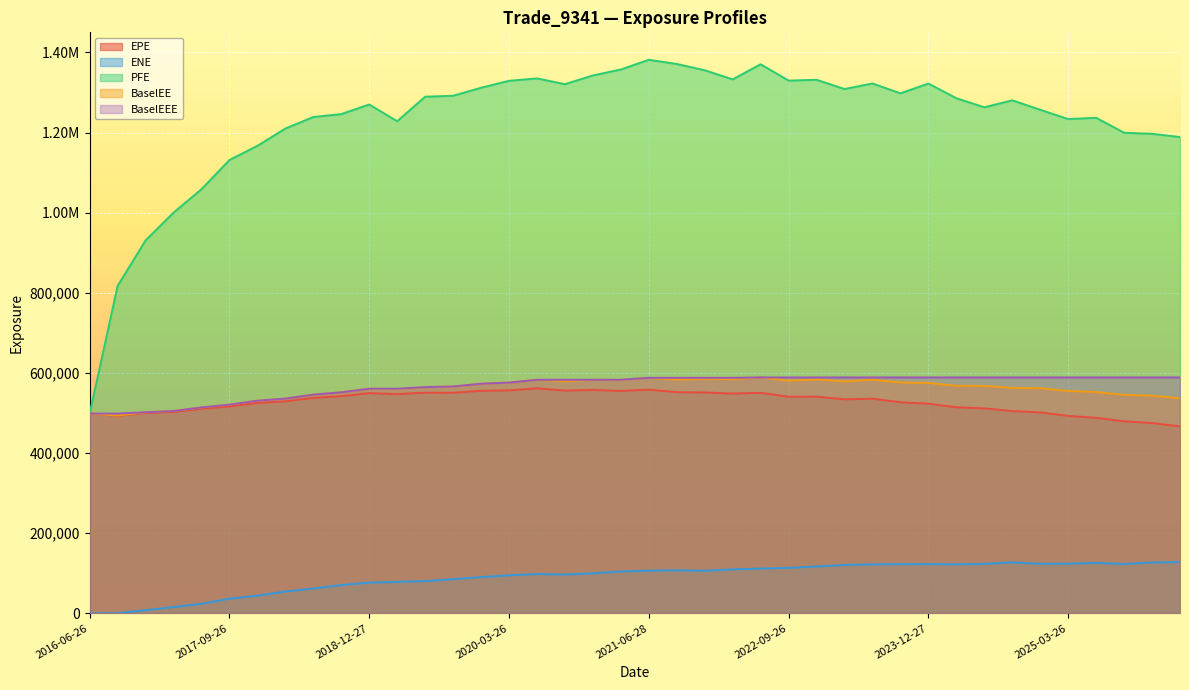

What is the sum of all BaselEEE values?

22704838.0